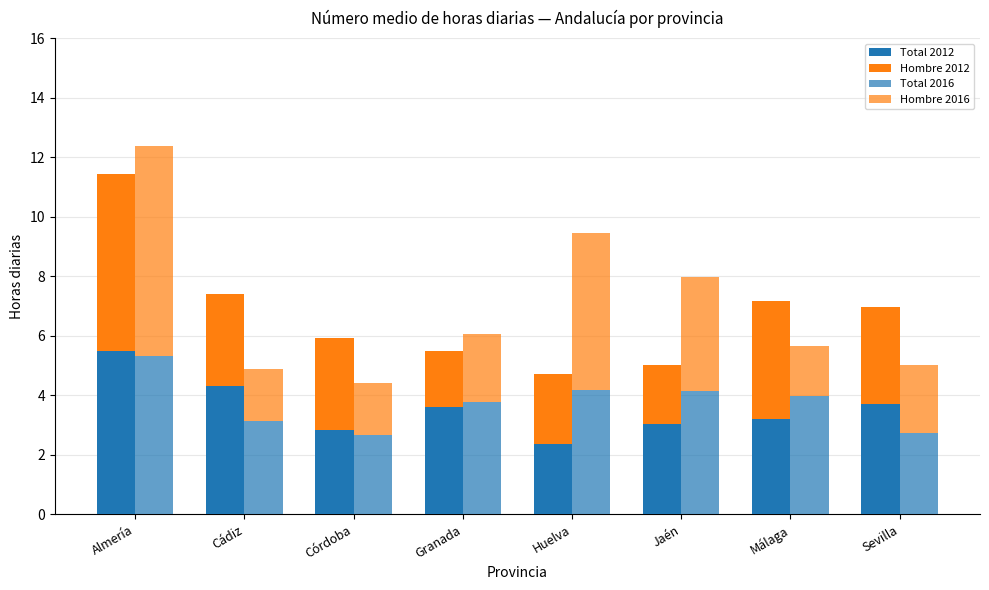

Reading left to right, transcribe all the data shown in this chart.

Total 2012: 5.5	4.3	2.8	3.6	2.4	3.0	3.2	3.7
Hombre 2012: 6.0	3.1	3.1	1.9	2.4	2.0	4.0	3.3
Total 2016: 5.3	3.2	2.7	3.8	4.2	4.1	4.0	2.7
Hombre 2016: 7.1	1.7	1.7	2.3	5.3	3.8	1.7	2.3